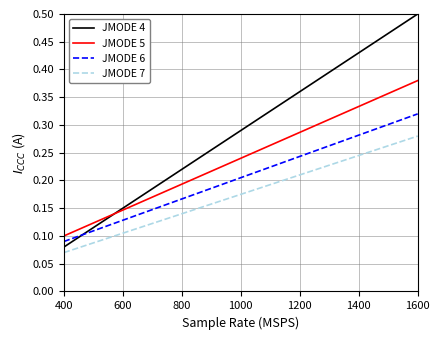

List the series in order of their overall mean, lowest first.

JMODE 7, JMODE 6, JMODE 5, JMODE 4